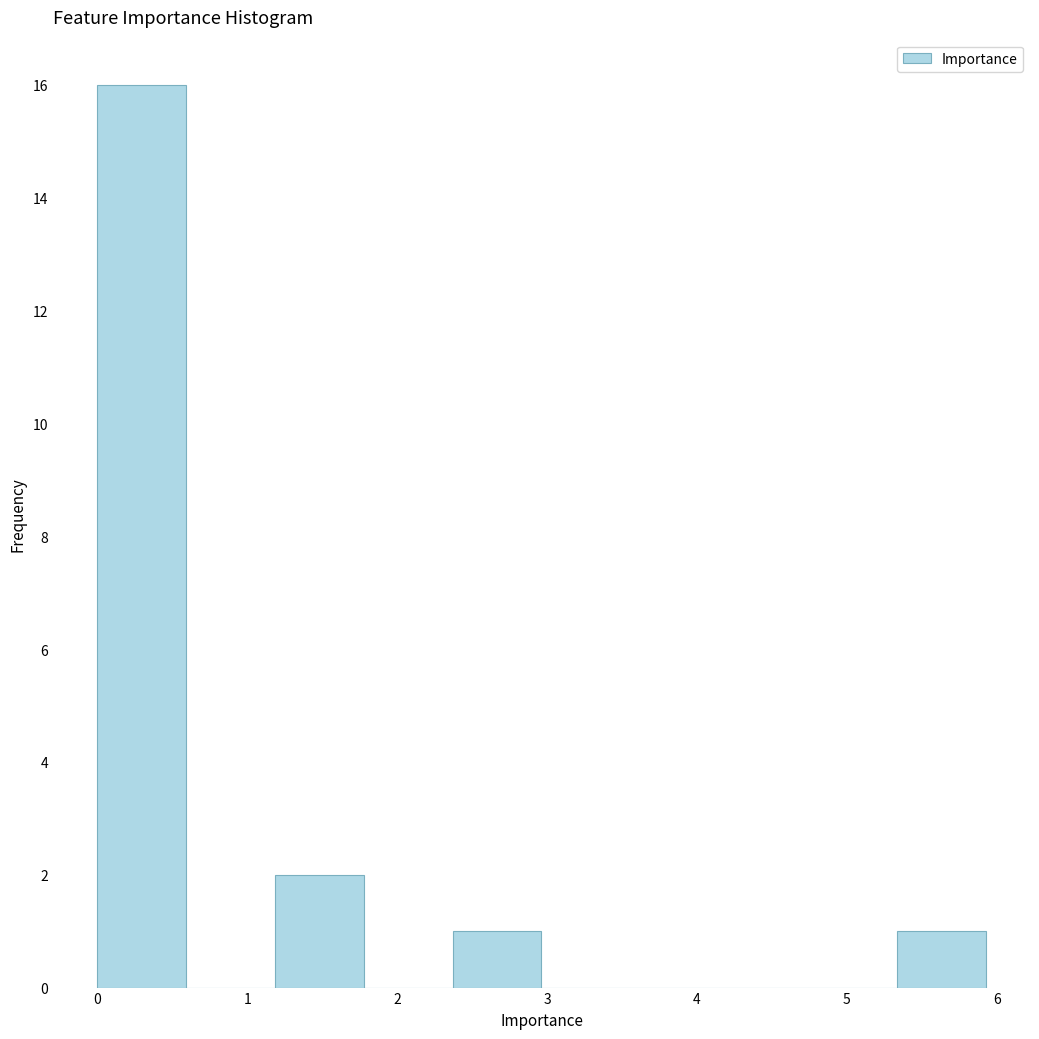

Reading left to right, list every bar in this chart as the range it spans on the x-axis followed by its height. Neither the bar edges nor the heights are printed on the chart, so give them approximately, as read against the axes.

0.0 to 0.6: 16
0.6 to 1.2: 0
1.2 to 1.8: 2
1.8 to 2.4: 0
2.4 to 3.0: 1
3.0 to 3.6: 0
3.6 to 4.1: 0
4.1 to 4.7: 0
4.7 to 5.3: 0
5.3 to 5.9: 1